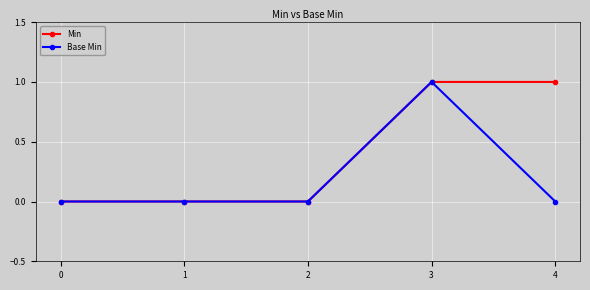

At 4, list the series in order from smallest to largest.

Base Min, Min